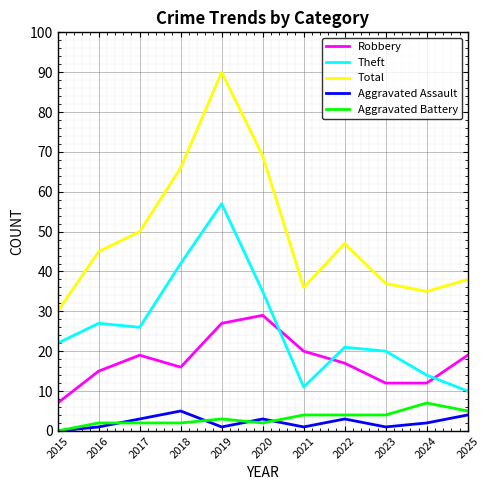

Reading left to right, what are all the values shown in this chart?

Robbery: 7	15	19	16	27	29	20	17	12	12	19
Theft: 22	27	26	42	57	35	11	21	20	14	10
Total: 30	45	50	66	90	69	36	47	37	35	38
Aggravated Assault: 0	1	3	5	1	3	1	3	1	2	4
Aggravated Battery: 0	2	2	2	3	2	4	4	4	7	5